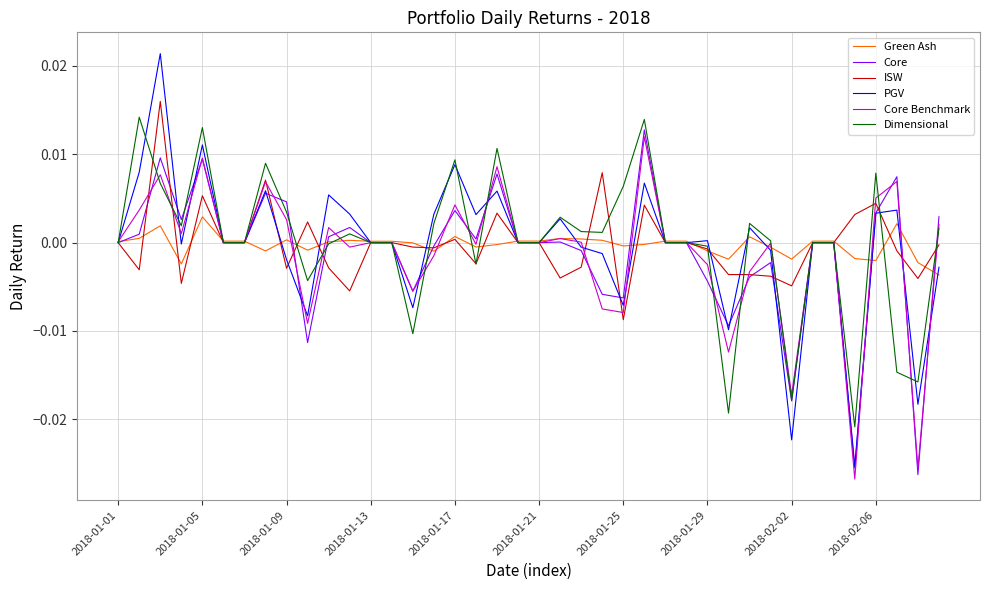

In PGV, how many points are higher than both neighbors (excluding endpoints)?

12